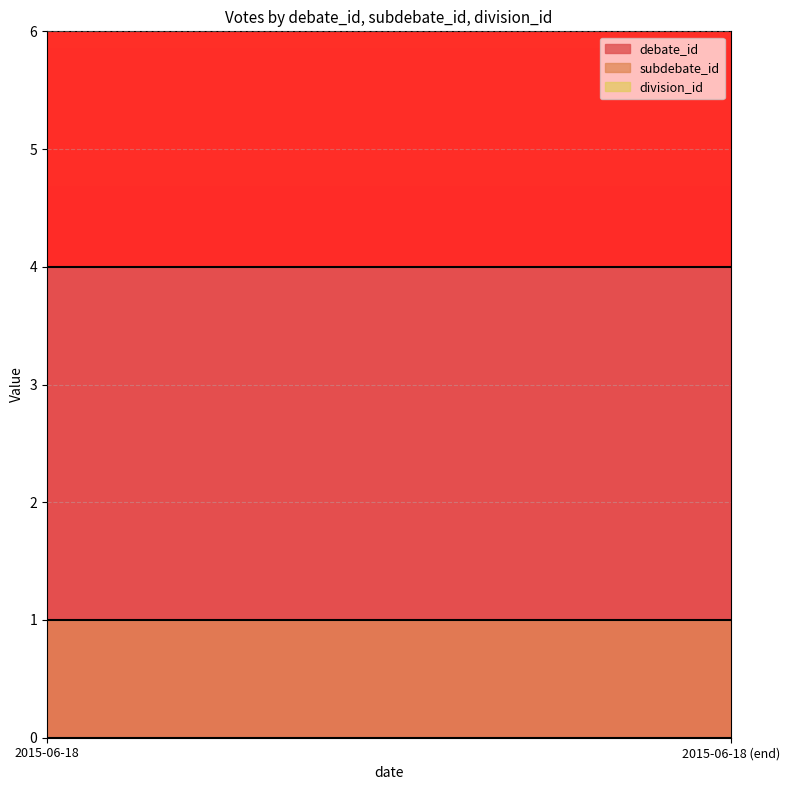

The value of debate_id at 2015-06-18 is 4. True or false?

True